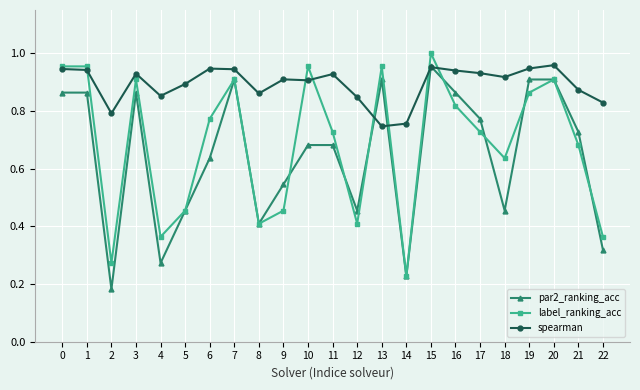

Which category has the highest value in the label_ranking_acc series?

15